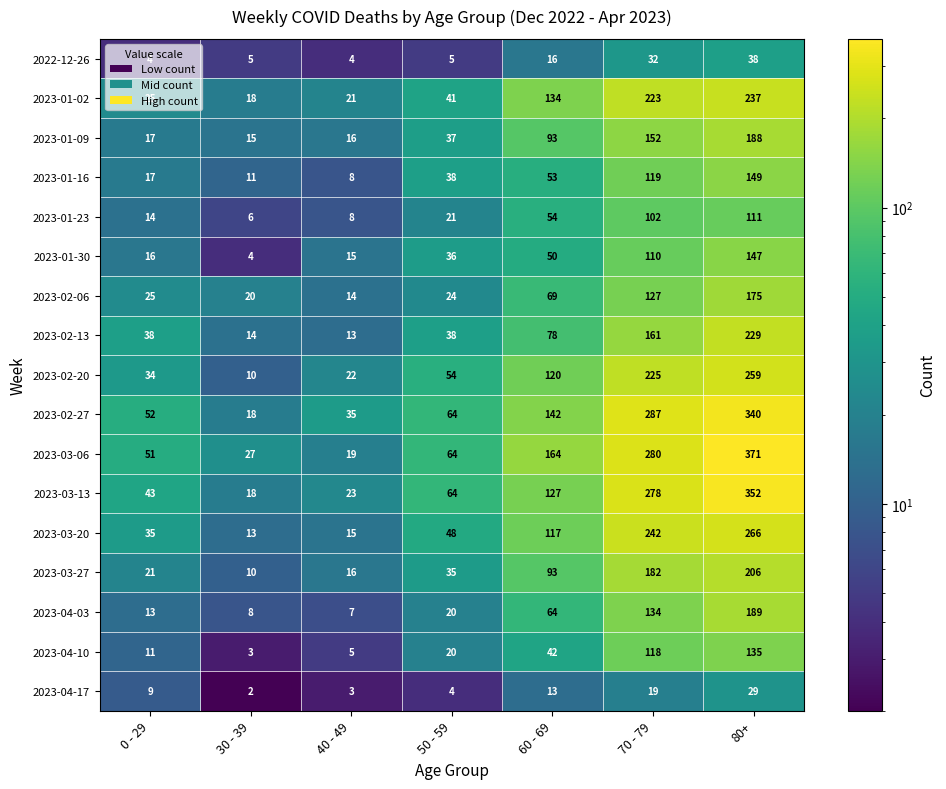

At which label is 2023-04-17 closest to 15?

60 - 69